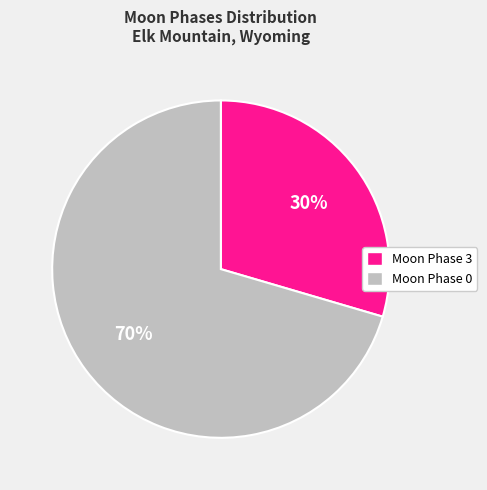

Does any single category account for the majority?

Yes